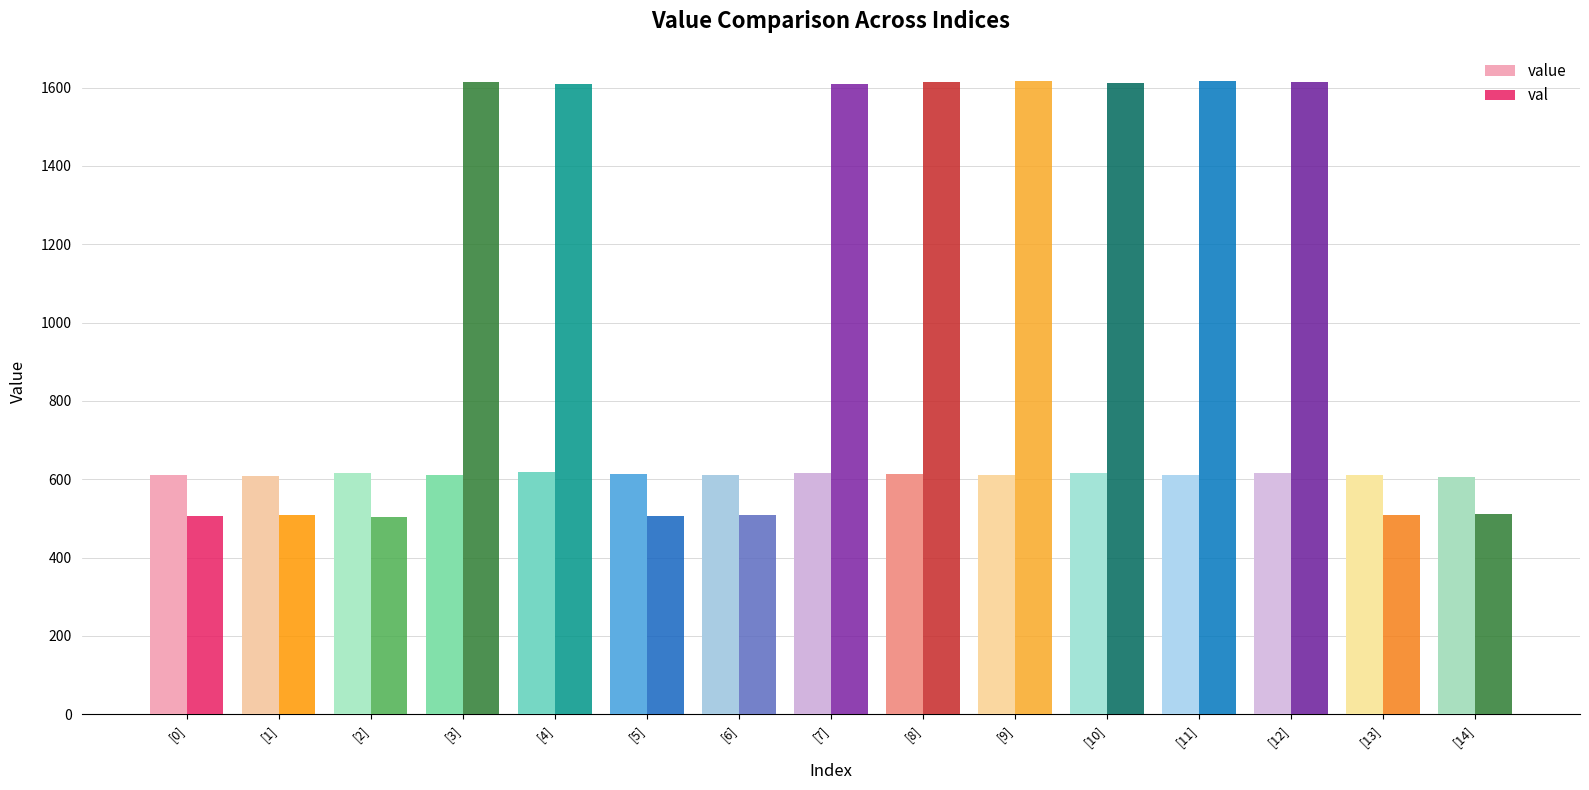

What is the maximum value for value?

618